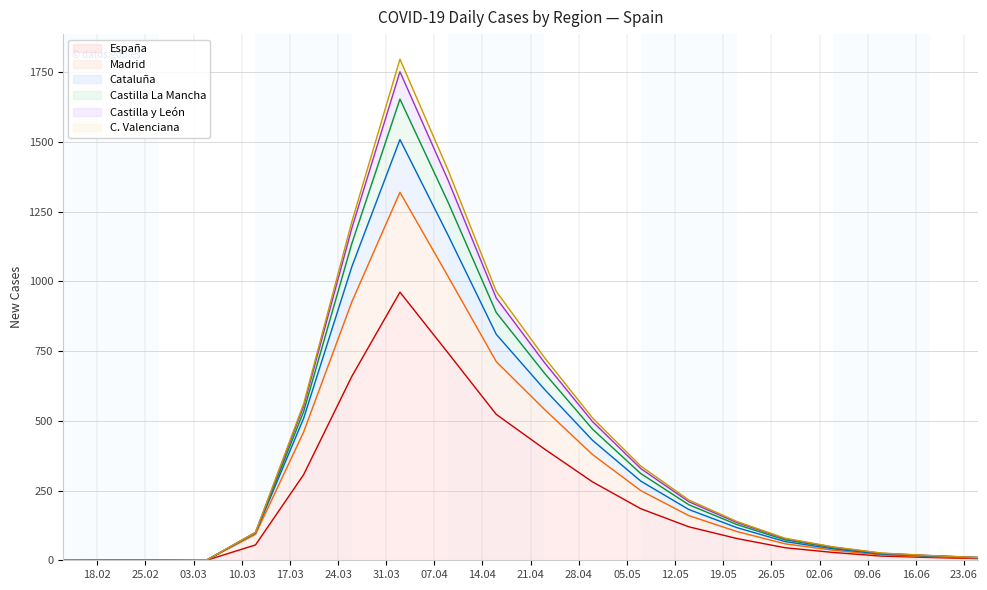

What is the maximum value shown in the chart?

1796